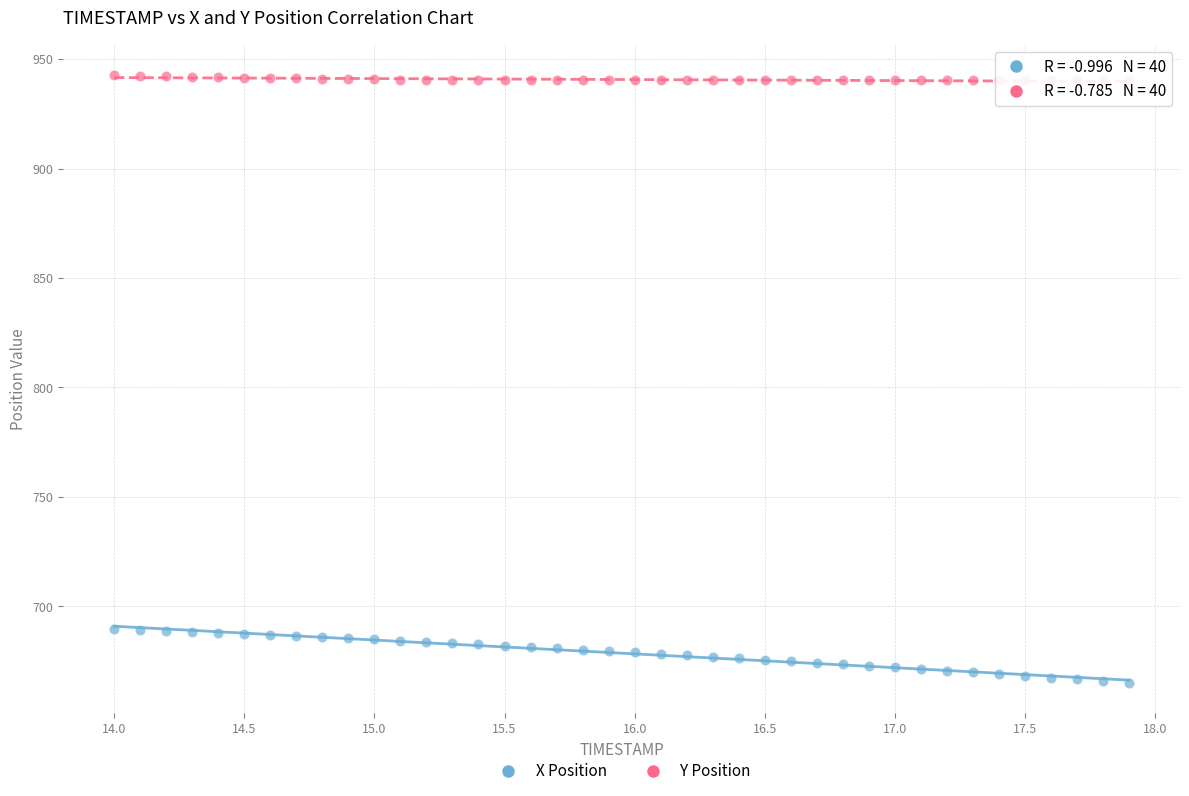

Across all data points, what is the range of Y values (max minus min)?

277.8